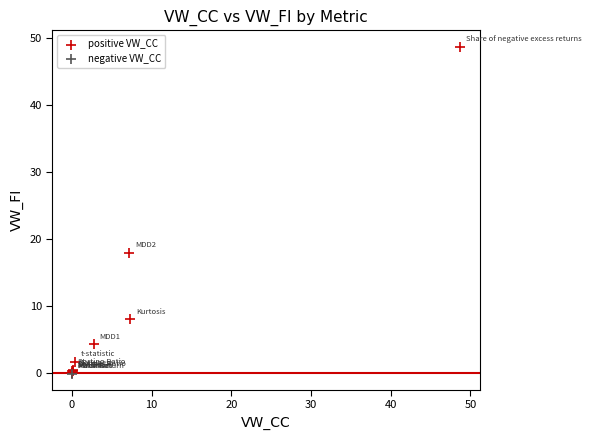

What are all the series names shown in the legend?

positive VW_CC, negative VW_CC